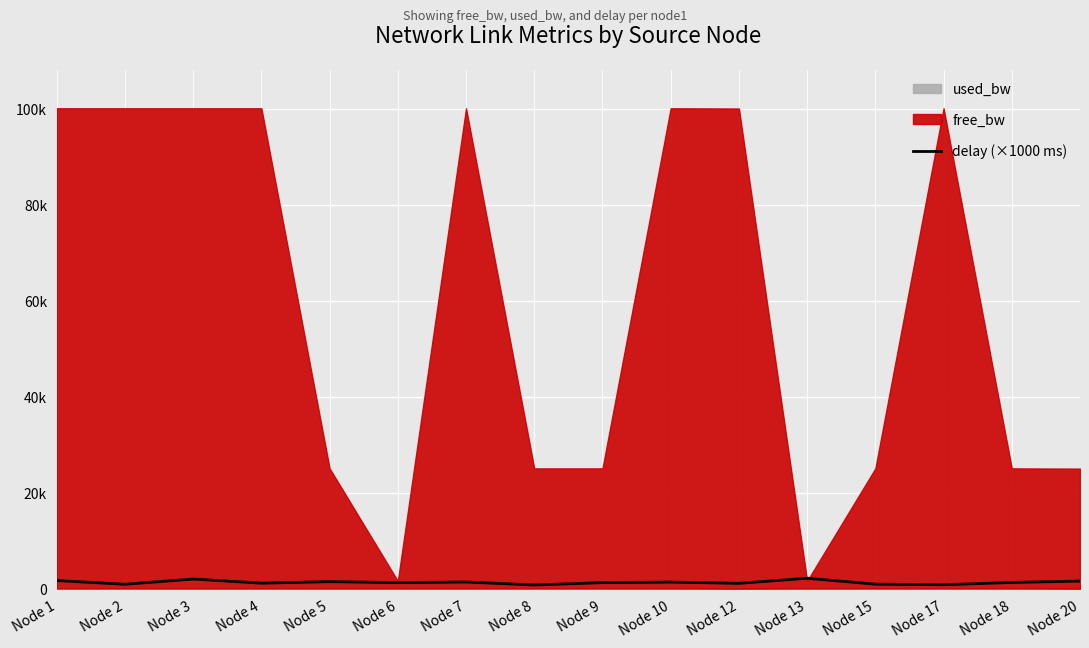

Reading right to left, transcribe all the data shown in this chart.

Node 20=1721.9	Node 18=1434.1	Node 17=956.7	Node 15=1079.3	Node 13=2310.2	Node 12=1252.4	Node 10=1509.0	Node 9=1400.0	Node 8=906.5	Node 7=1529.5	Node 6=1397.4	Node 5=1604.7	Node 4=1287.2	Node 3=2147.3	Node 2=1057.0	Node 1=1834.8